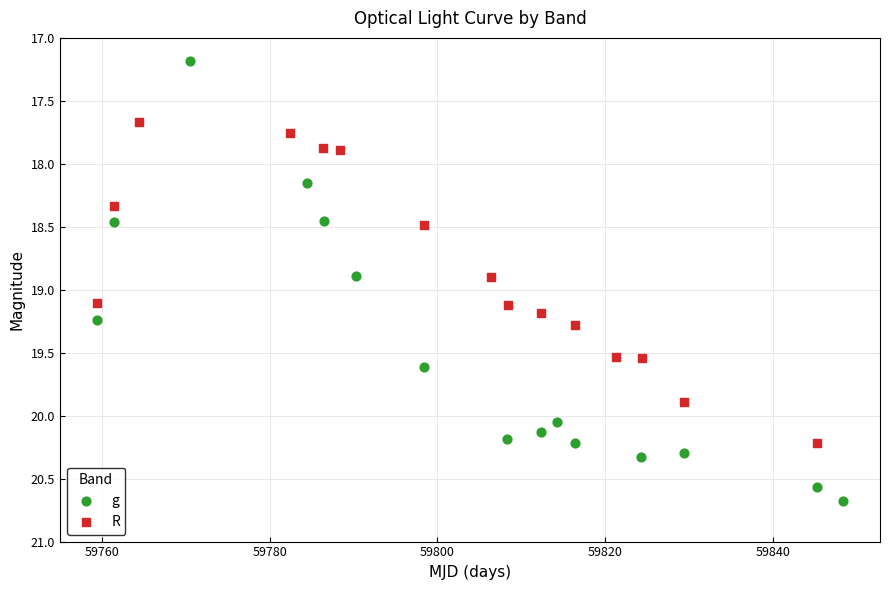

Which series reaches the minimum Y coordinate?

g